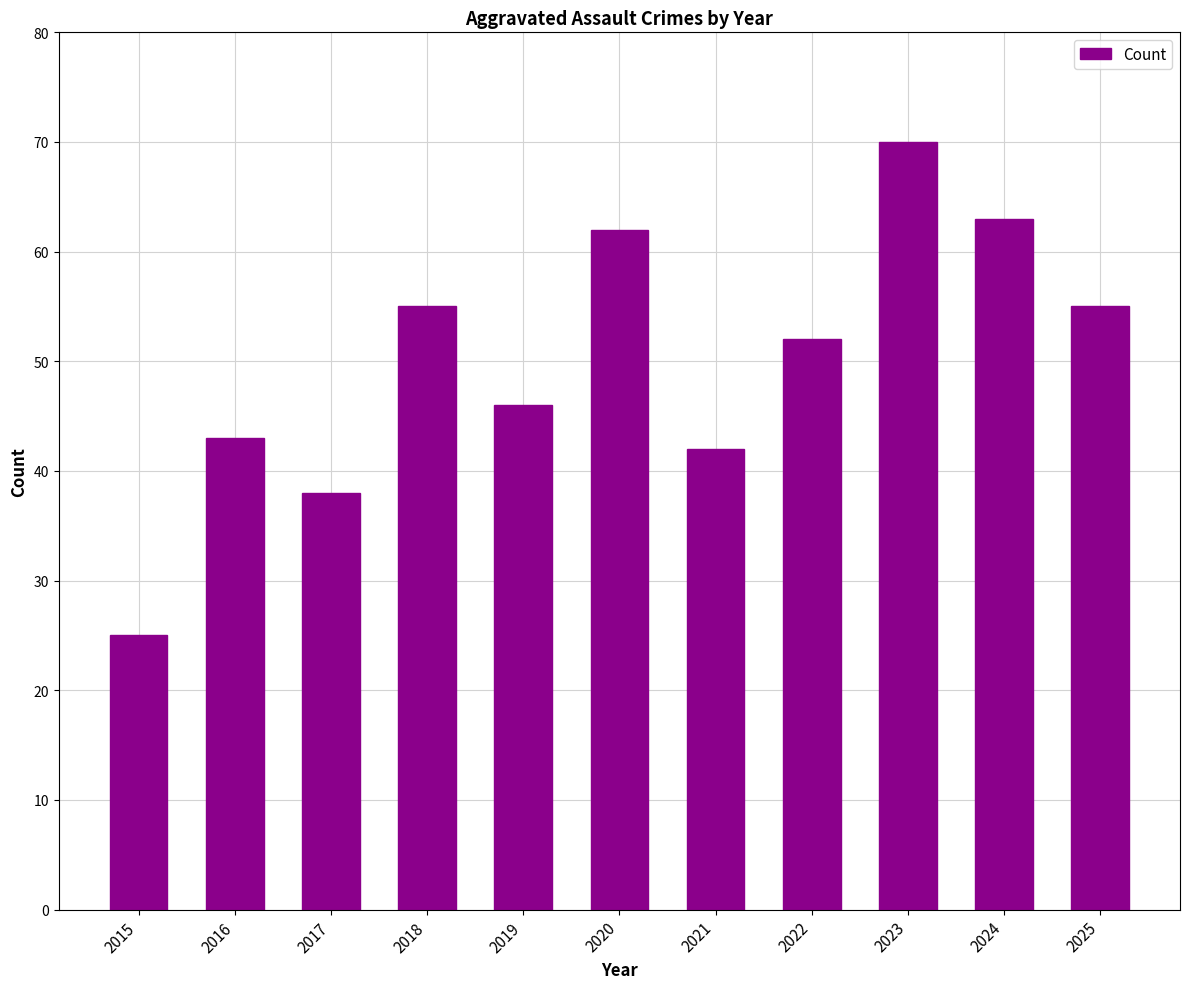

What is the minimum value shown in the chart?

25